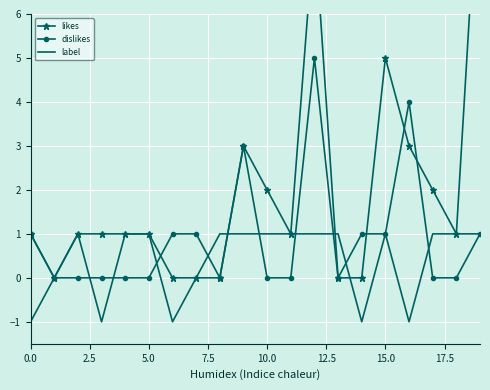

Reading right to left, transcribe all the data shown in this chart.

likes: 10	1	2	3	5	0	0	8	1	2	3	0	0	0	1	1	1	1	0	1
dislikes: 1	0	0	4	1	1	0	5	0	0	3	0	1	1	0	0	0	0	0	1
label: 1	1	1	-1	1	-1	1	1	1	1	1	1	0	-1	1	1	-1	1	0	-1